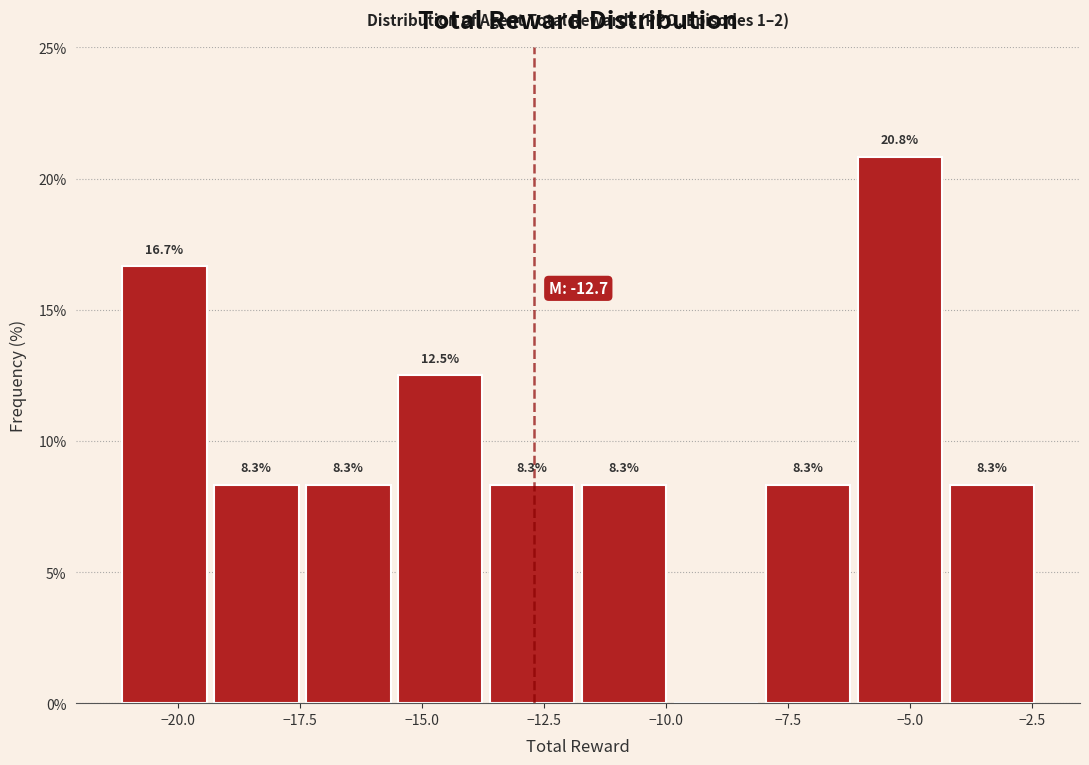

Around what value on the x-axis is the tallest bar? Give the approximate position of its centre, as read against the axis.

-5.0